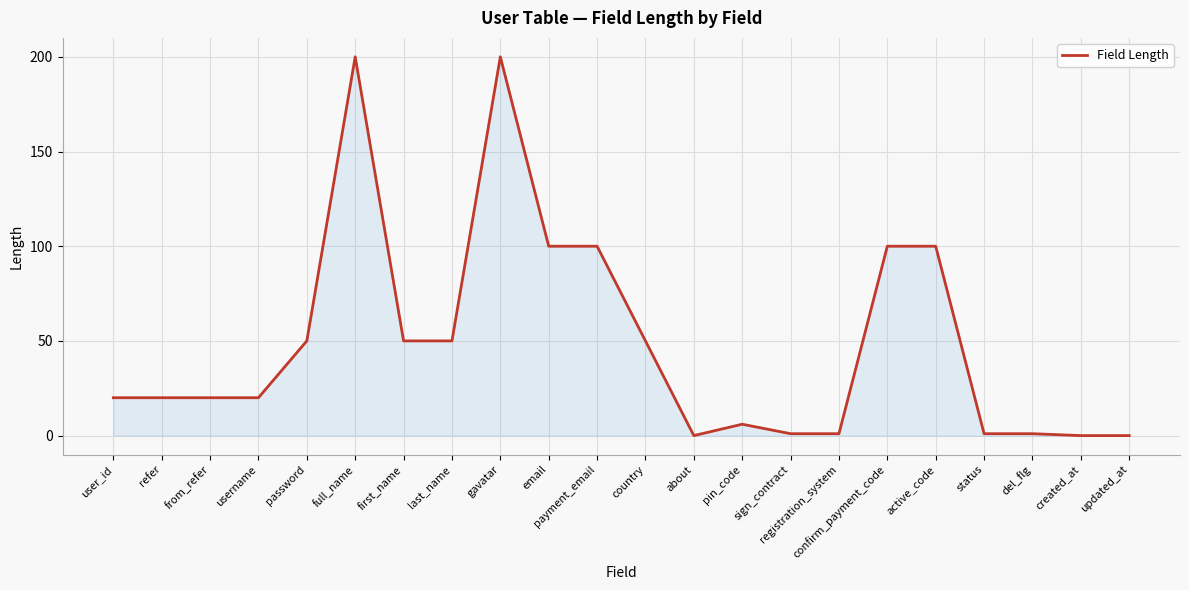

What position from the left is payment_email?

11